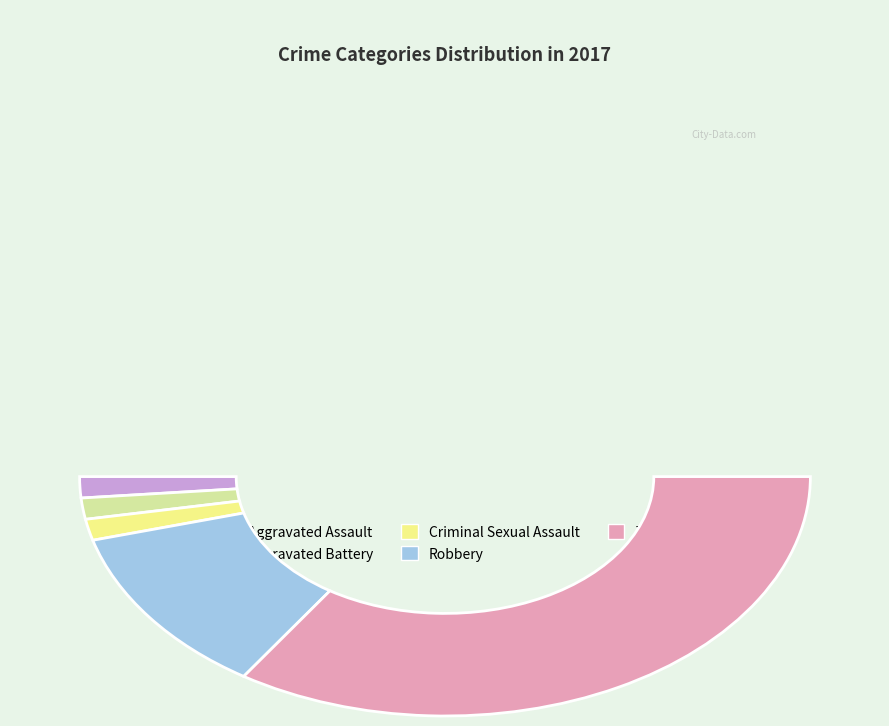

Which slice is the largest?

Theft